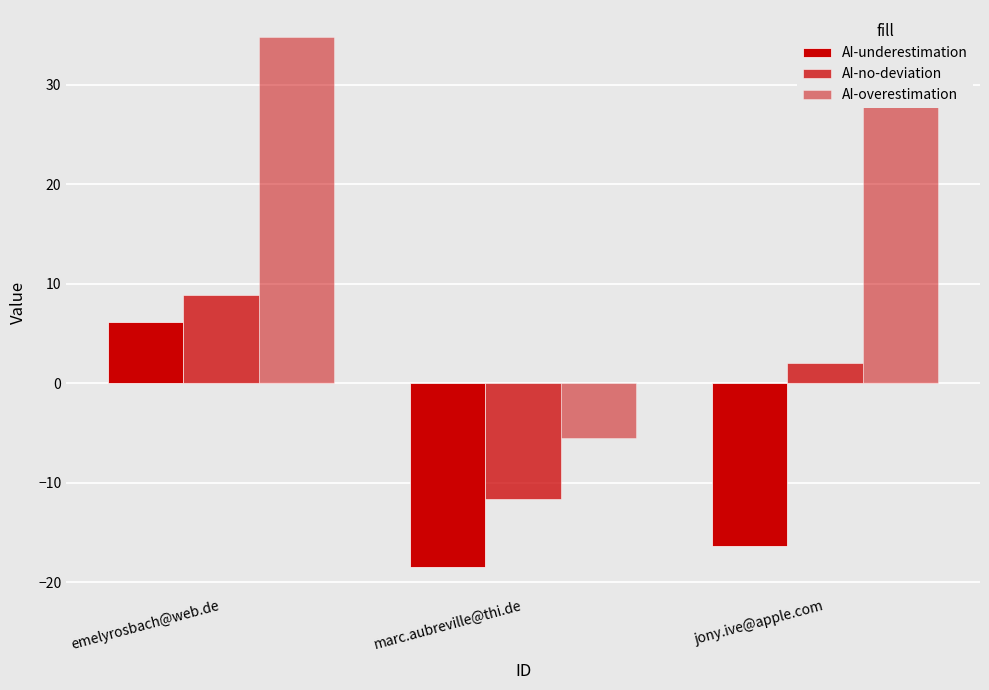

Reading right to left, transcribe all the data shown in this chart.

AI-underestimation: jony.ive@apple.com=-16.3	marc.aubreville@thi.de=-18.5	emelyrosbach@web.de=6.2
AI-no-deviation: jony.ive@apple.com=2.0	marc.aubreville@thi.de=-11.7	emelyrosbach@web.de=8.8
AI-overestimation: jony.ive@apple.com=34.0	marc.aubreville@thi.de=-5.5	emelyrosbach@web.de=34.8